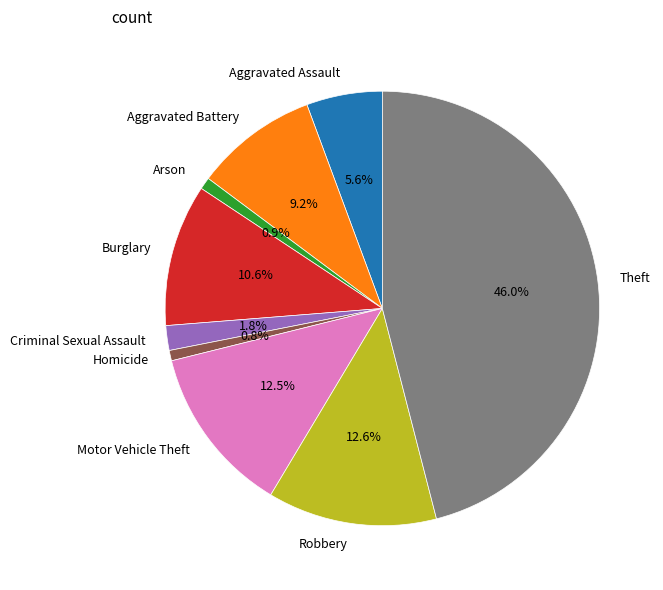

Do Motor Vehicle Theft and Aggravated Assault together represent more than half of the pie?

No